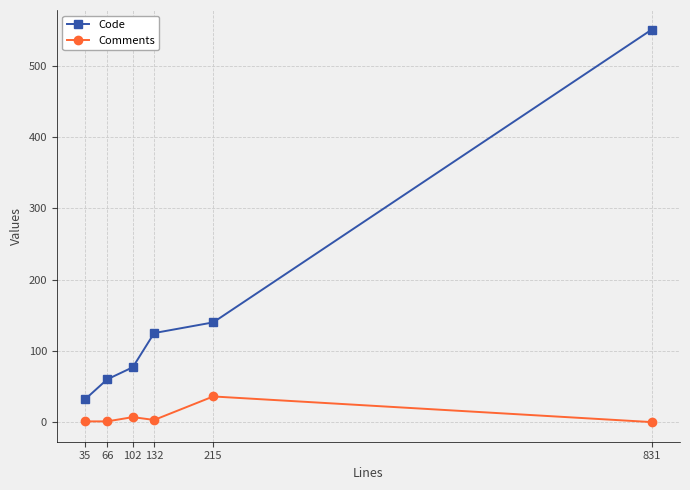

At which category is the sum across all series the highest?

831